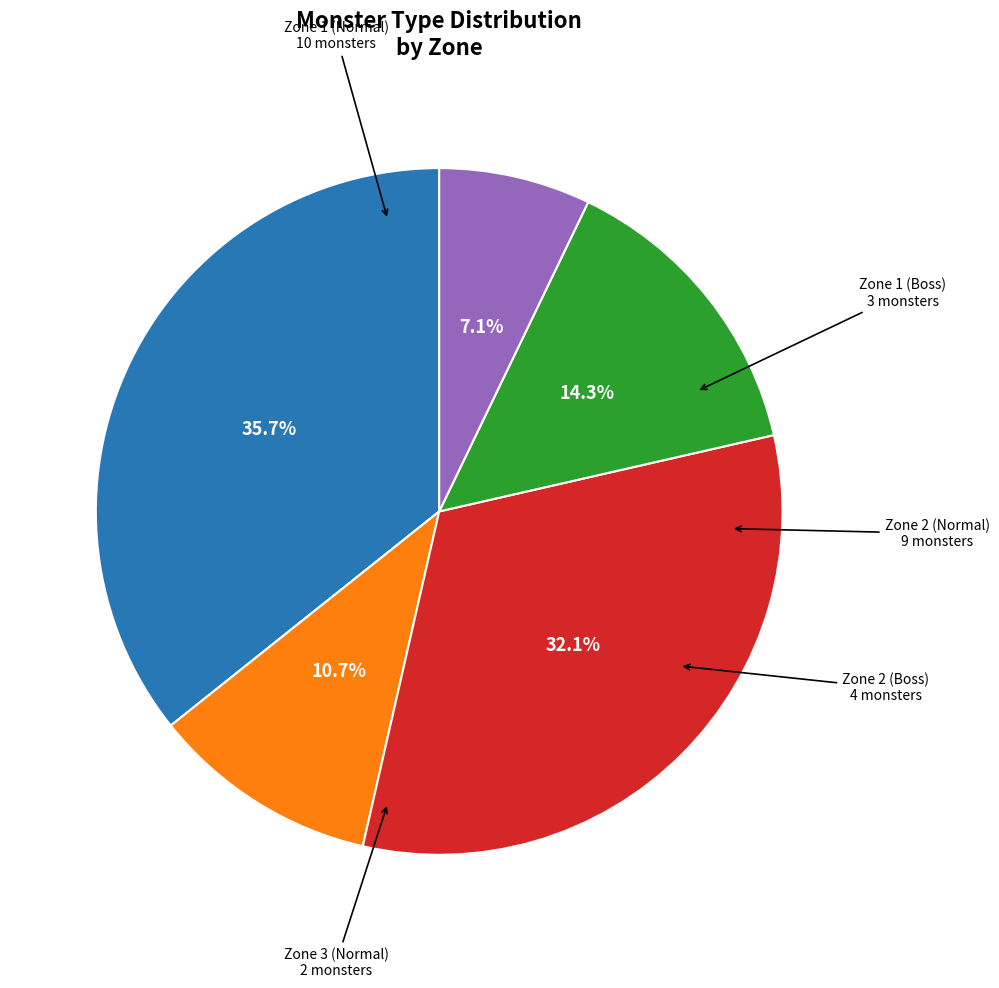

Is there a majority slice in this chart?

No